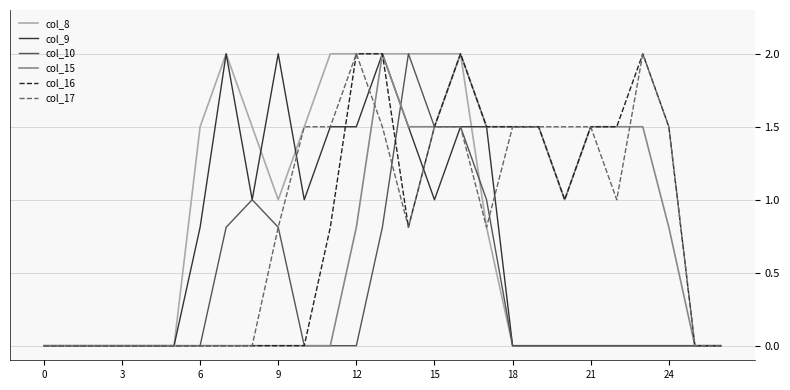

What is the difference between the maximum and minimum values in the col_15 series?

2.0